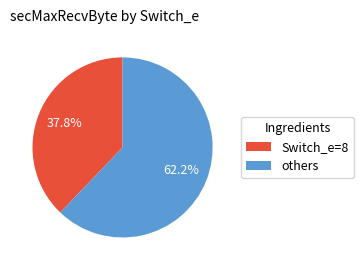

Which slice represents more than half of the pie?

others